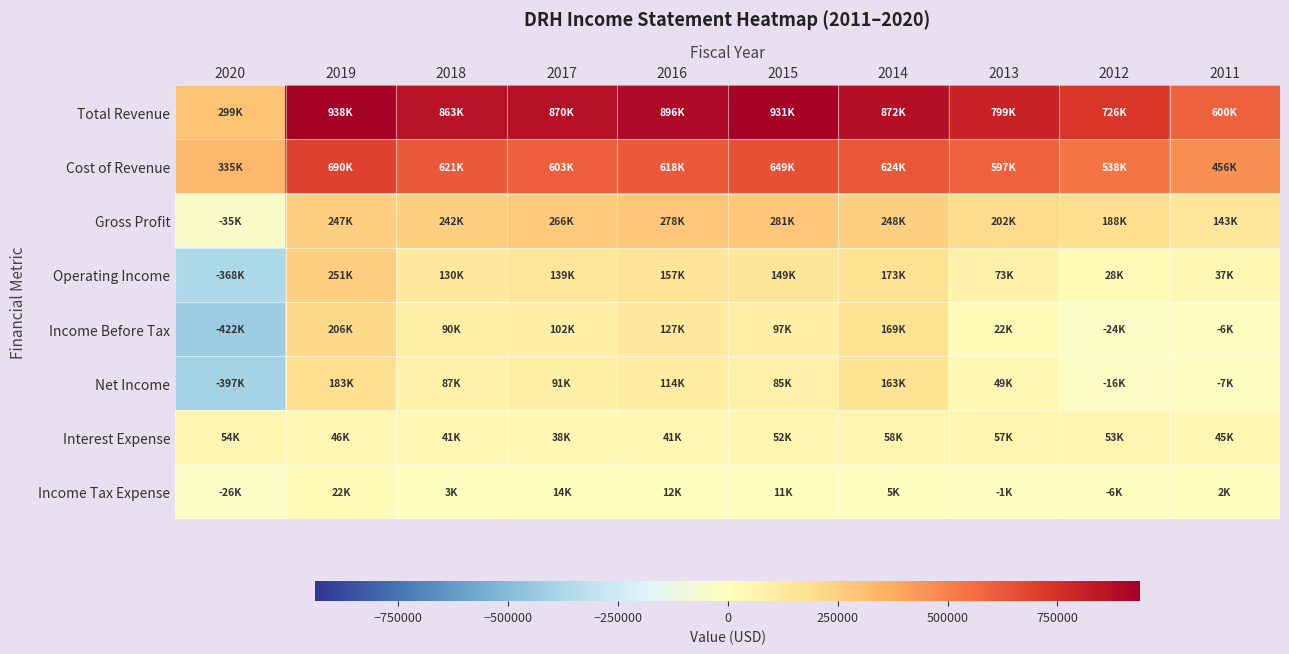

Which series changed the most between 2020 and 2013?

Total Revenue